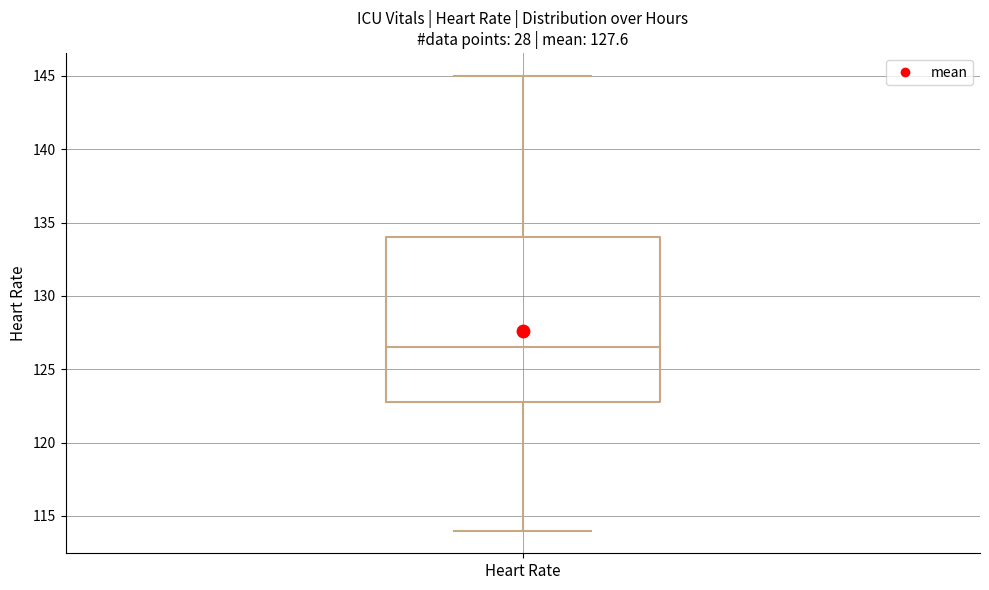

Read this box plot against the y-axis: the position of the median line, the range covered by the box, and the ends of both whiskers. The values are not printed on the chart, so give them approximately, as read against the axis.

median 126.5, box 123.0 to 134.0, whiskers 114.0 to 145.0